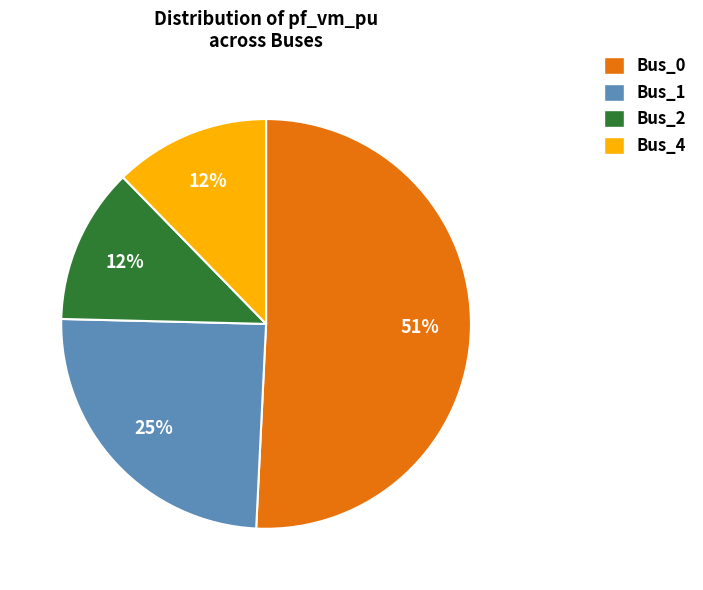

The Bus_1 slice represents 25% of the pie. True or false?

True